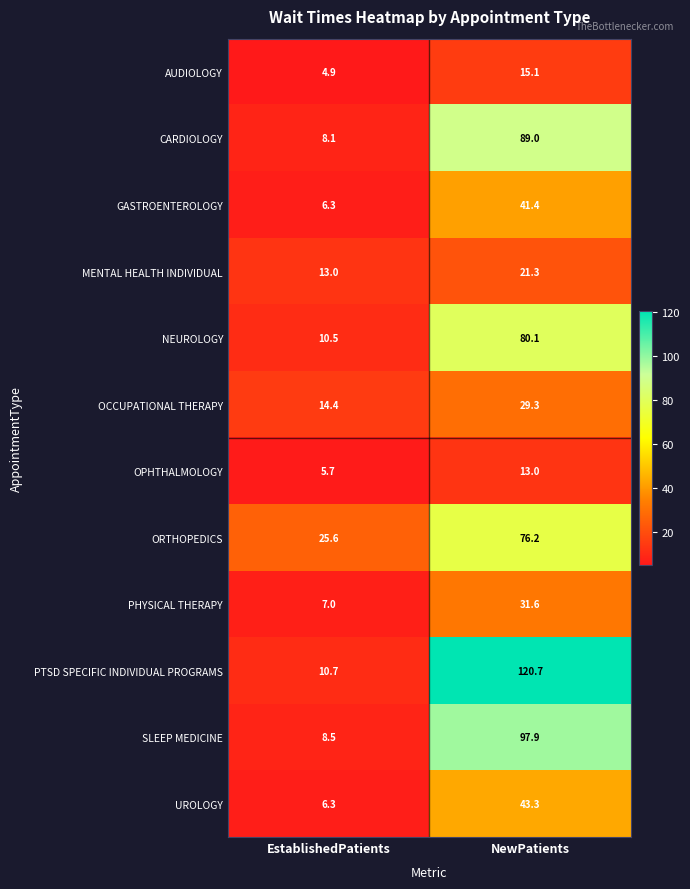

Read the PTSD SPECIFIC INDIVIDUAL PROGRAMS value at EstablishedPatients.

10.7